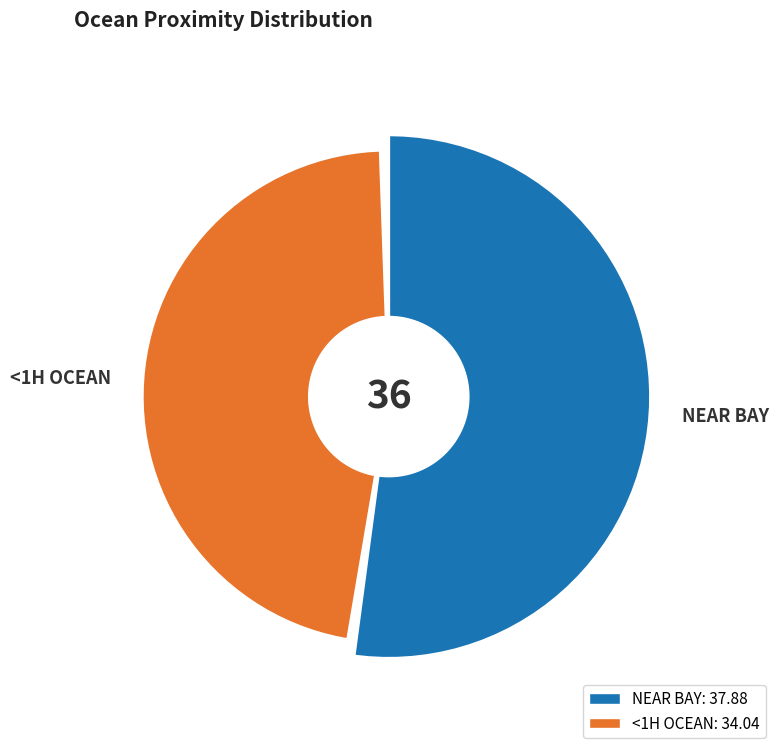

Approximately how many times larger is the value at NEAR BAY compared to <1H OCEAN?

1.1